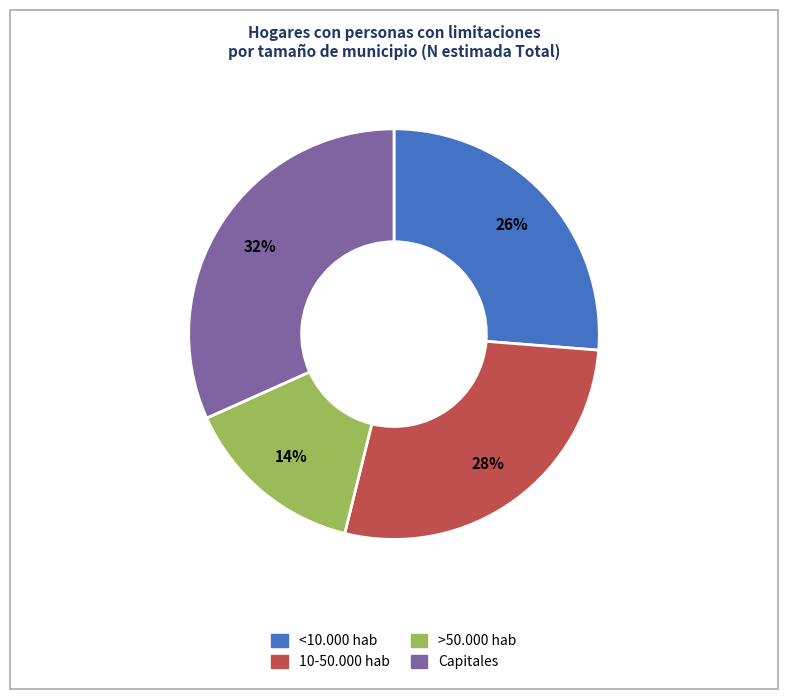

True or false: 10-50.000 hab accounts for 28% of the total.

True